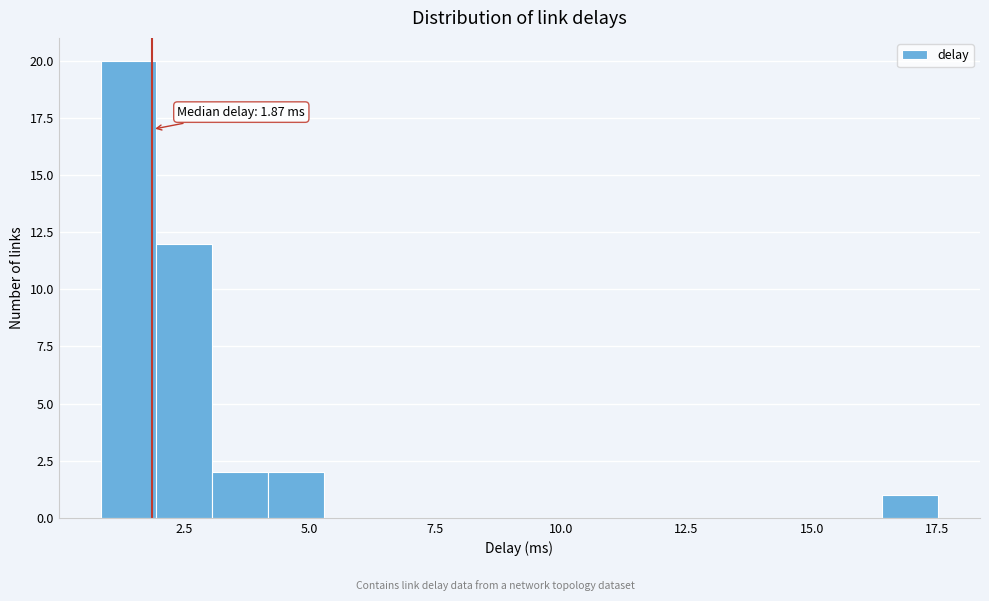

Read against the x-axis, roughly where is the centre of the tallest bar?

1.5